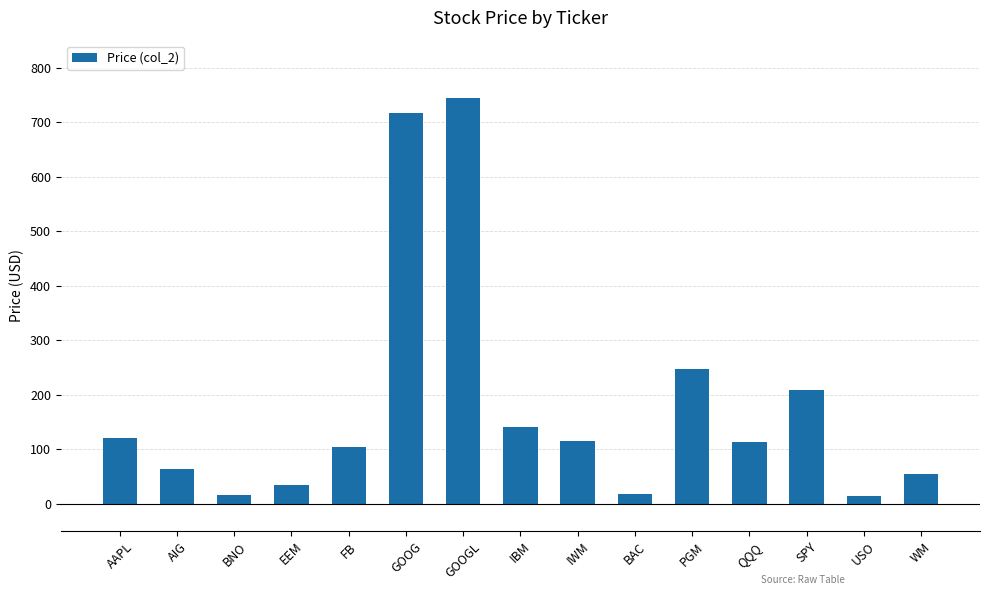

What is the greatest value displayed?

744.9